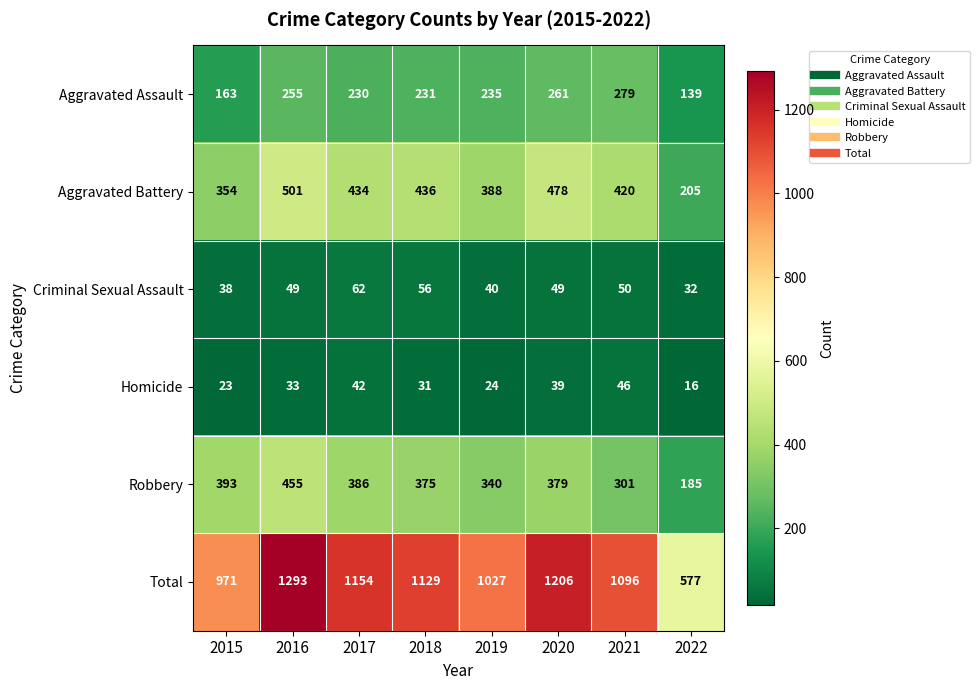

The value of Robbery at 2015 is 393. True or false?

True